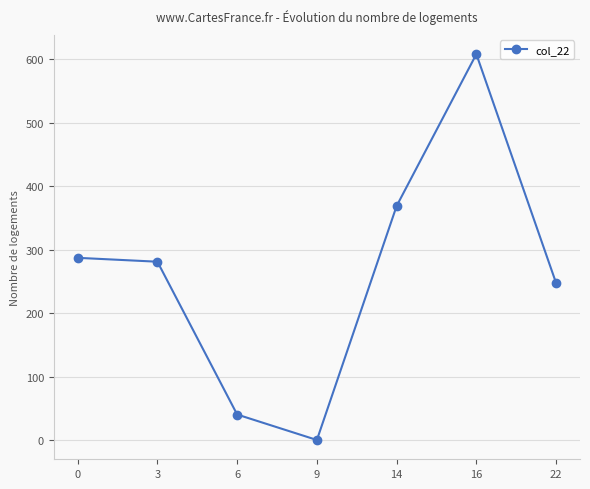

What is the ratio of the value at 6 to the value at 0?

0.1